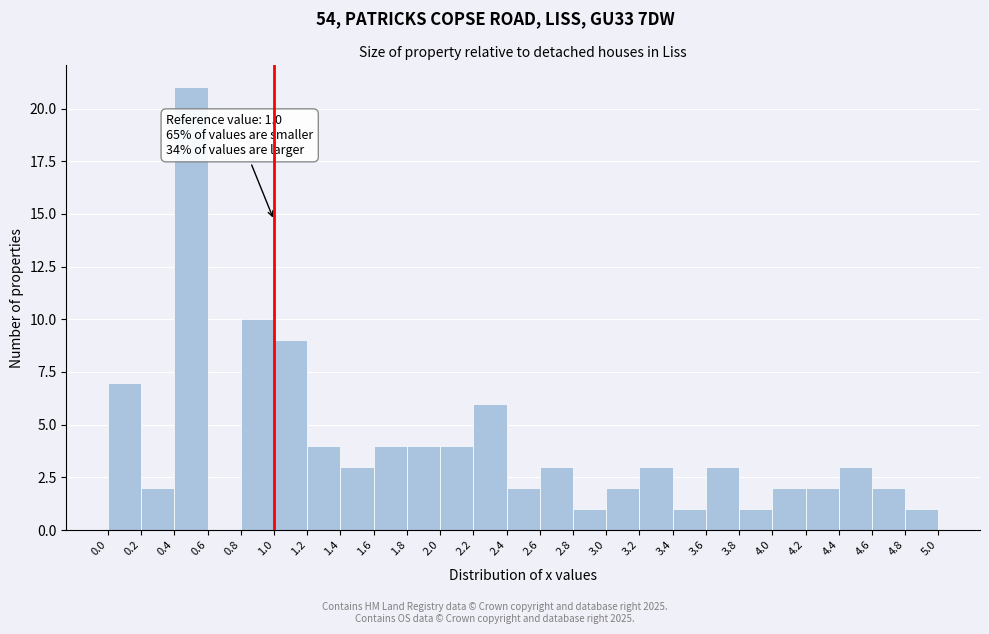

Over which range of the x-axis is the bar tallest?

0.4 to 0.6